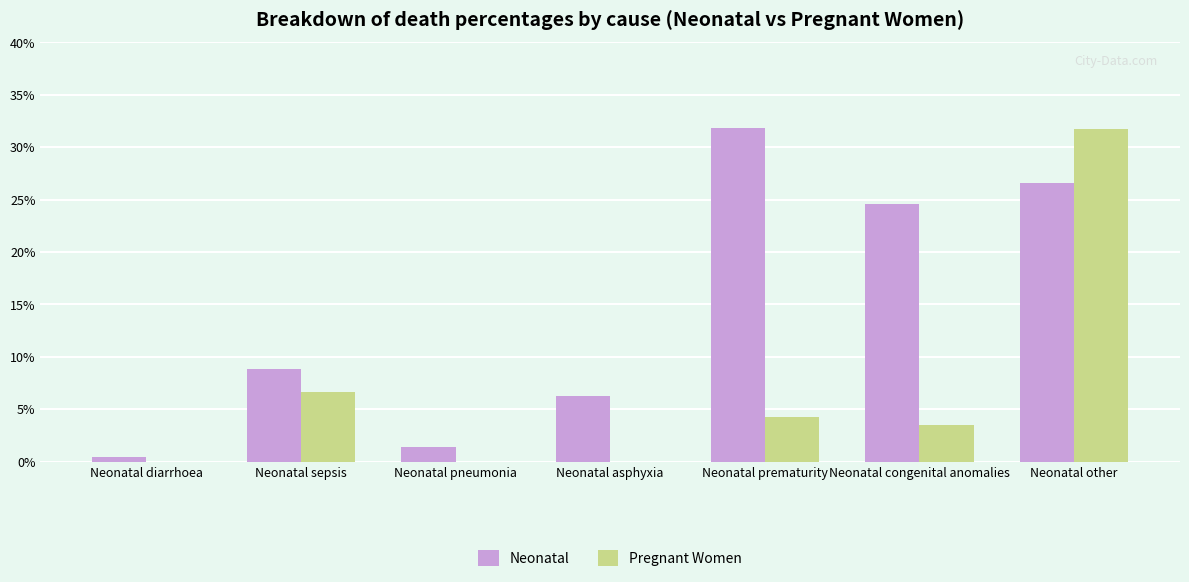

Count the number of categories in the chart.

7